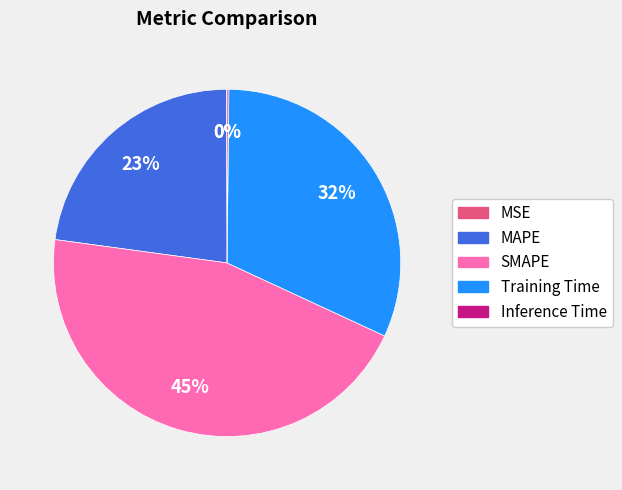

To the nearest percent, what is the difference between the largest and smallest slice percentages?

45%